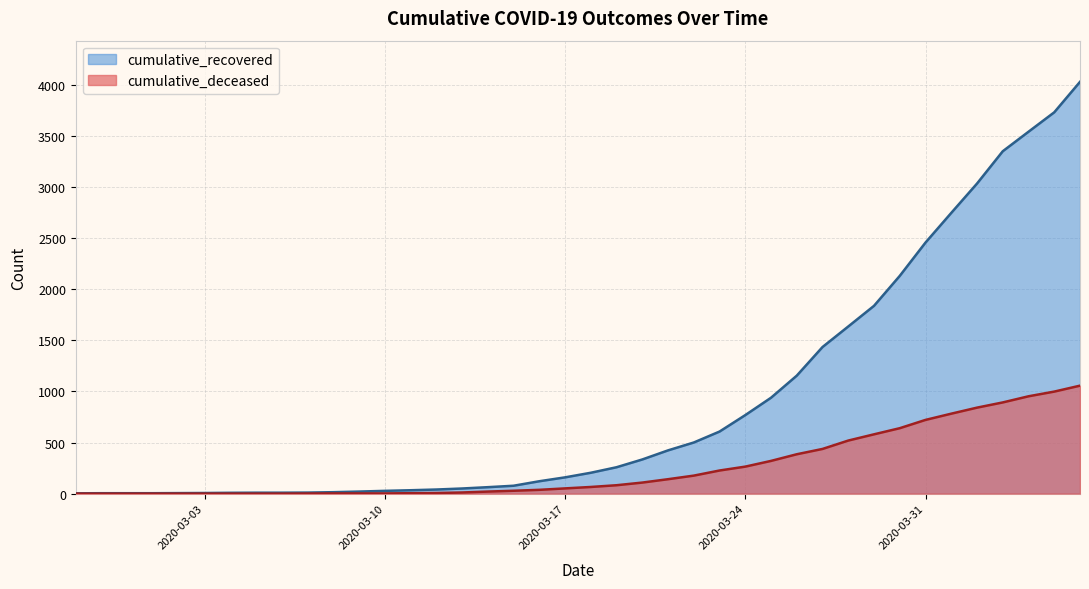

What are all the series names shown in the legend?

cumulative_recovered, cumulative_deceased